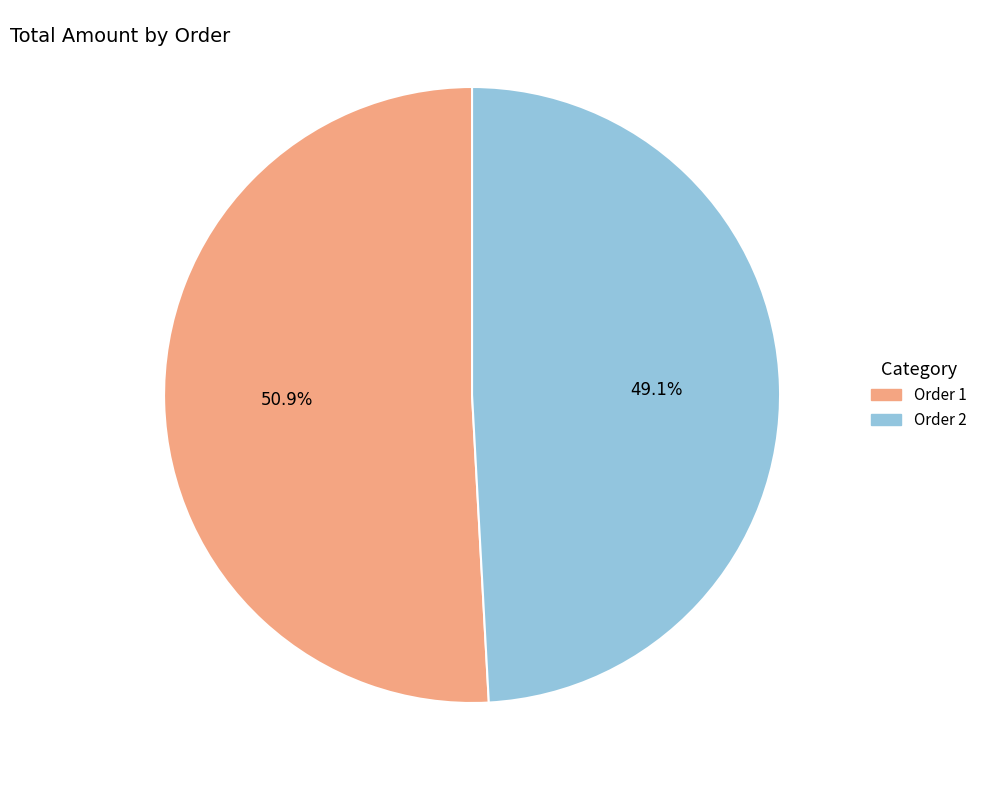

To the nearest percent, what portion does Order 2 represent?

49%